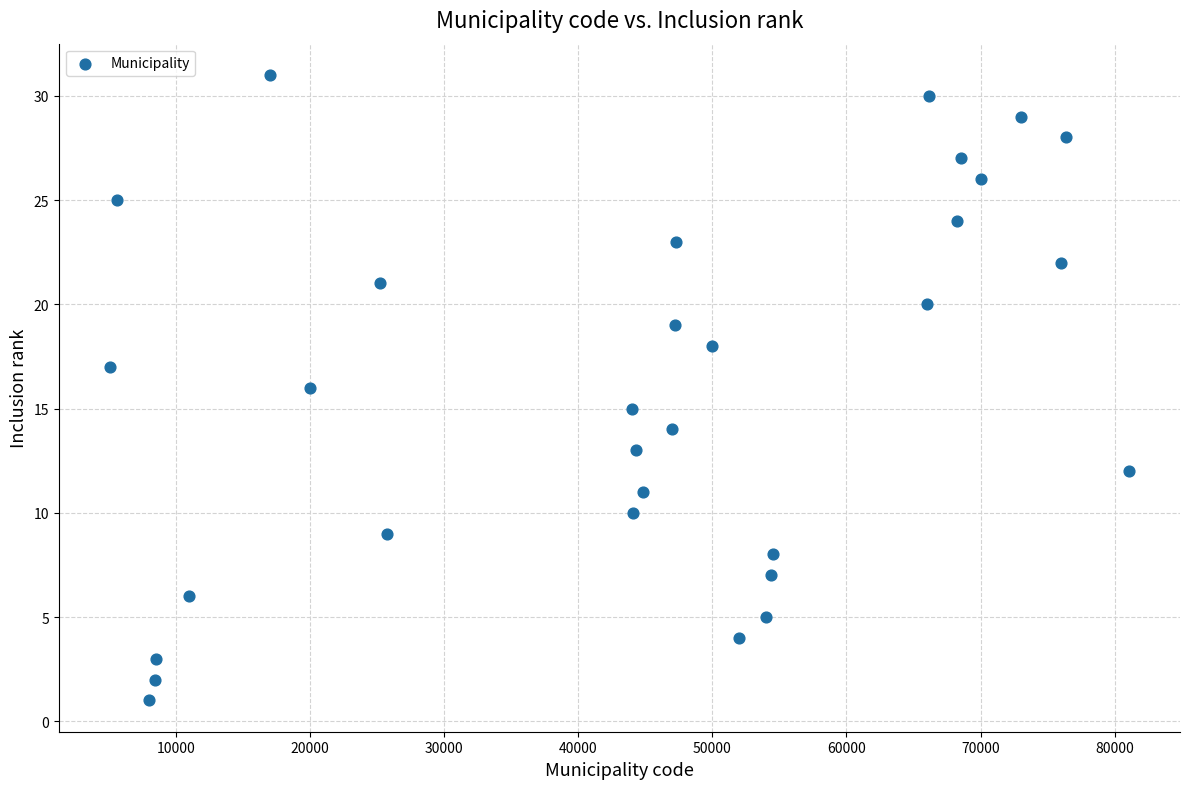

What is the range of Y values (max minus min)?

30